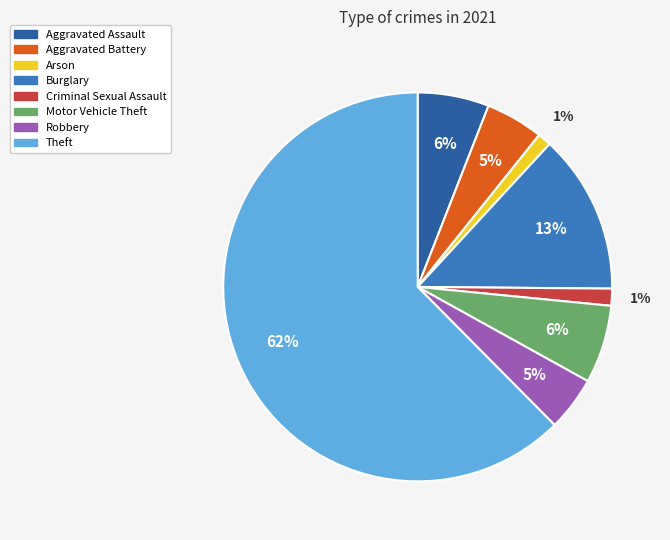

Is it true that Aggravated Battery is 5% of the pie?

True